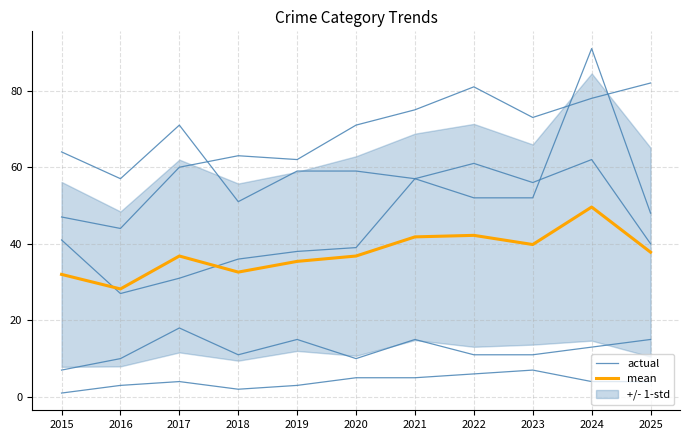

True or false: actual and mean intersect in this chart.

False